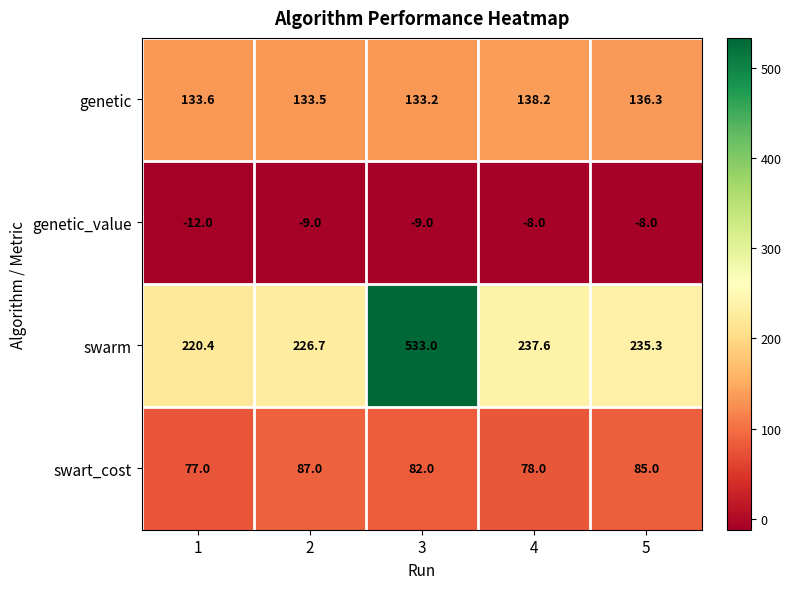

How many values in the swarm series are below 235?

2